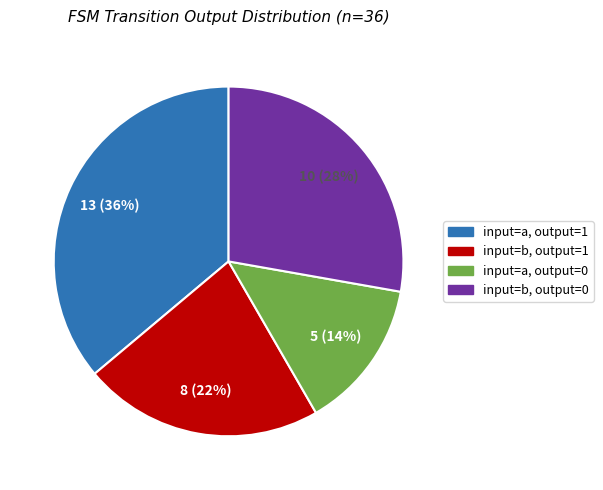

What percentage is the input=a, output=0 slice, to the nearest percent?

14%